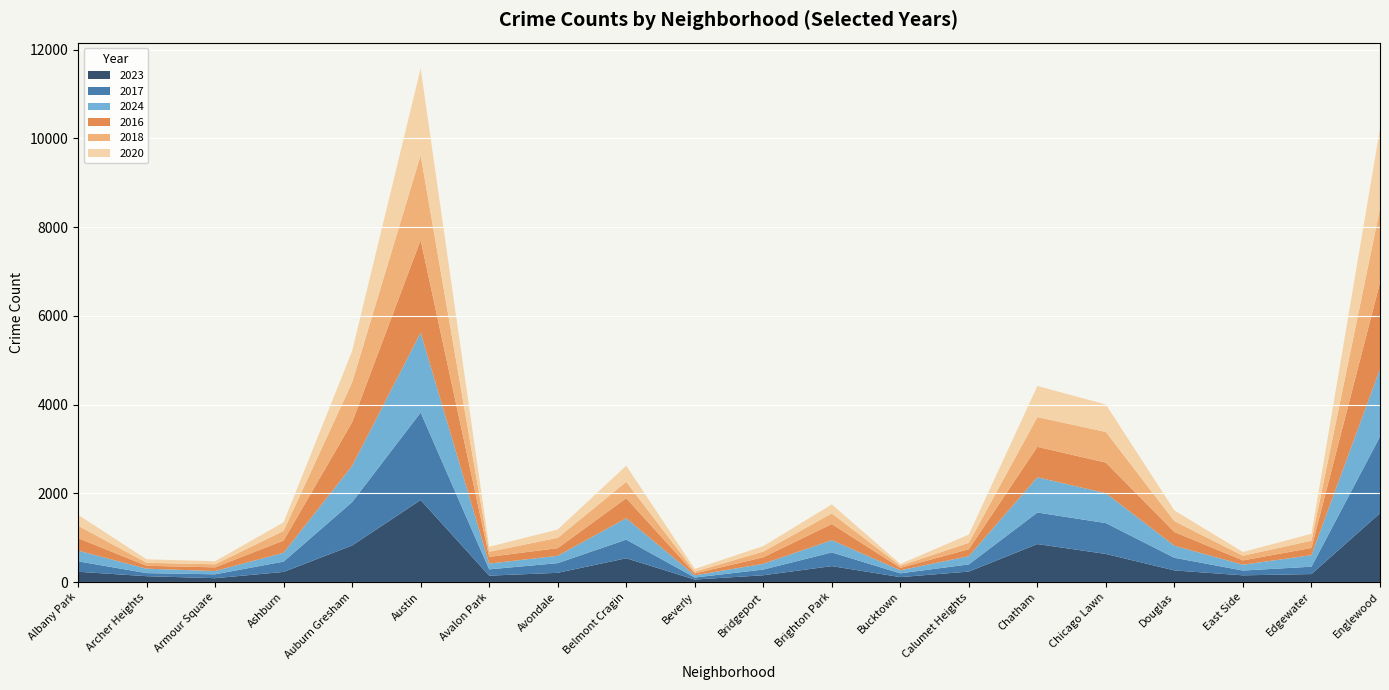

Reading right to left, transcribe all the data shown in this chart.

2023: Englewood=1552	Edgewater=180	East Side=151	Douglas=262	Chicago Lawn=633	Chatham=856	Calumet Heights=236	Bucktown=111	Brighton Park=359	Bridgeport=153	Beverly=56	Belmont Cragin=536	Avondale=208	Avalon Park=144	Austin=1848	Auburn Gresham=824	Ashburn=228	Armour Square=87	Archer Heights=132	Albany Park=232
2017: Englewood=1726	Edgewater=166	East Side=108	Douglas=285	Chicago Lawn=695	Chatham=711	Calumet Heights=162	Bucktown=85	Brighton Park=309	Bridgeport=128	Beverly=46	Belmont Cragin=420	Avondale=218	Avalon Park=142	Austin=1972	Auburn Gresham=978	Ashburn=233	Armour Square=87	Archer Heights=69	Albany Park=235
2024: Englewood=1521	Edgewater=260	East Side=132	Douglas=271	Chicago Lawn=674	Chatham=794	Calumet Heights=185	Bucktown=69	Brighton Park=276	Bridgeport=130	Beverly=50	Belmont Cragin=482	Avondale=166	Avalon Park=130	Austin=1800	Auburn Gresham=816	Ashburn=198	Armour Square=74	Archer Heights=100	Albany Park=241
2016: Englewood=1948	Edgewater=162	East Side=97	Douglas=308	Chicago Lawn=690	Chatham=686	Calumet Heights=157	Bucktown=55	Brighton Park=363	Bridgeport=147	Beverly=40	Belmont Cragin=451	Avondale=172	Avalon Park=151	Austin=2086	Auburn Gresham=983	Ashburn=276	Armour Square=83	Archer Heights=65	Albany Park=282
2018: Englewood=1672	Edgewater=164	East Side=105	Douglas=246	Chicago Lawn=691	Chatham=670	Calumet Heights=145	Bucktown=47	Brighton Park=240	Bridgeport=129	Beverly=41	Belmont Cragin=370	Avondale=233	Avalon Park=115	Austin=1912	Auburn Gresham=898	Ashburn=218	Armour Square=69	Archer Heights=69	Albany Park=281
2020: Englewood=1801	Edgewater=157	East Side=85	Douglas=242	Chicago Lawn=618	Chatham=703	Calumet Heights=185	Bucktown=41	Brighton Park=203	Bridgeport=124	Beverly=62	Belmont Cragin=364	Avondale=188	Avalon Park=113	Austin=1959	Auburn Gresham=708	Ashburn=193	Armour Square=70	Archer Heights=78	Albany Park=246